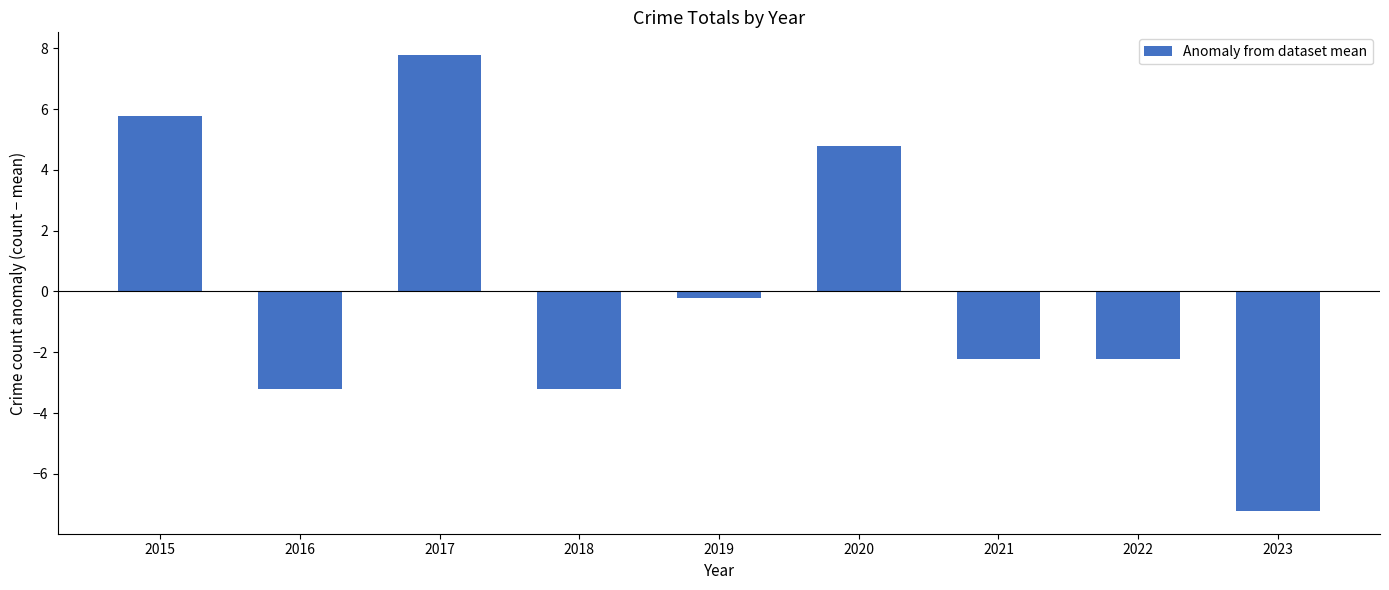

How many values are above zero?

3